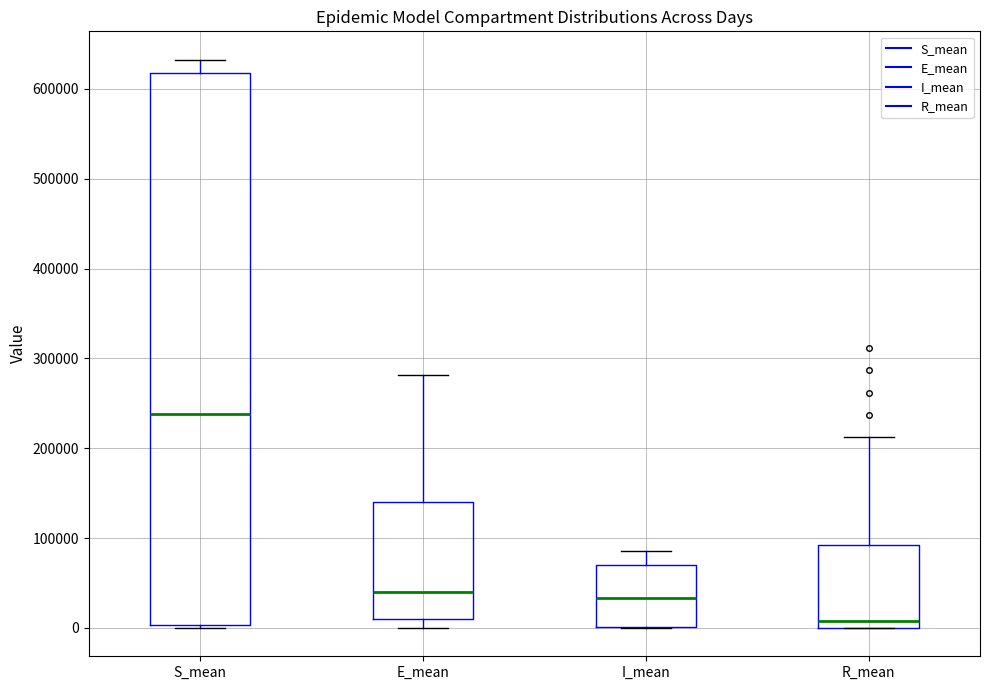

Which box's median line is the highest?

S_mean